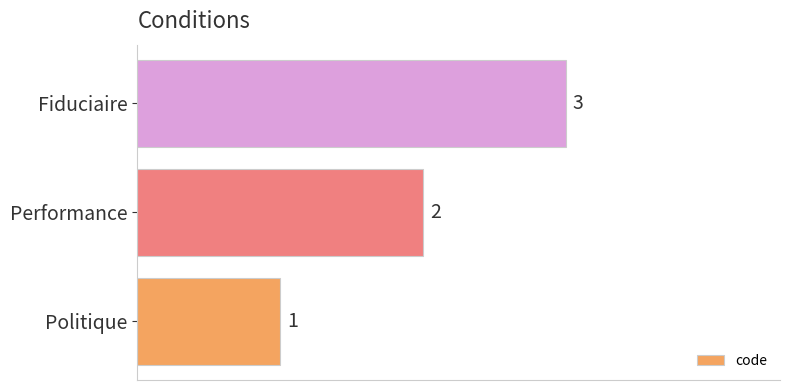

What is the minimum value shown in the chart?

1